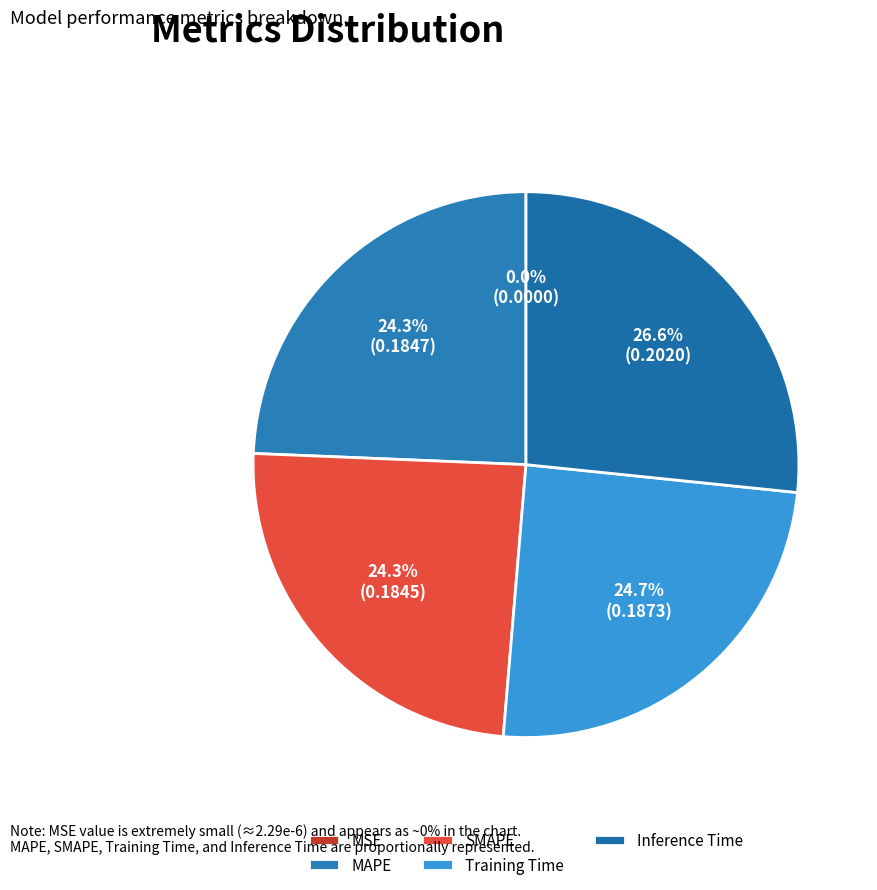

Does MAPE account for over 50% of the chart?

No